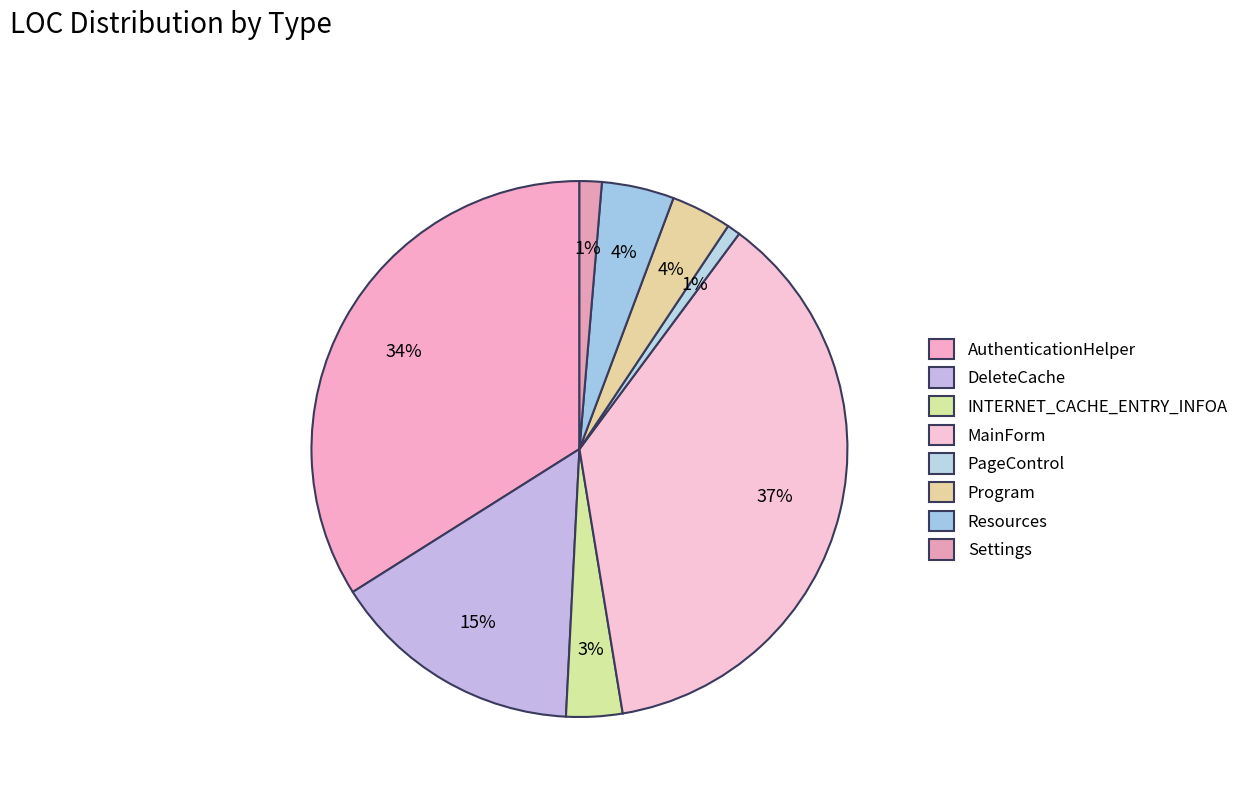

How many slices are in this pie chart?

8